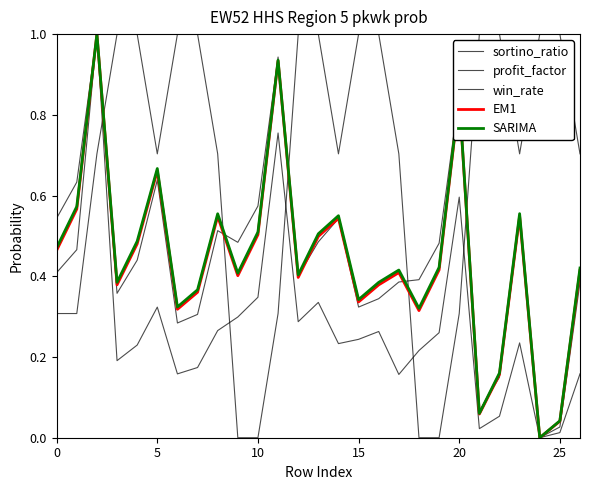

List the series in order of their peak value, highest first.

win_rate, EM1, SARIMA, profit_factor, sortino_ratio